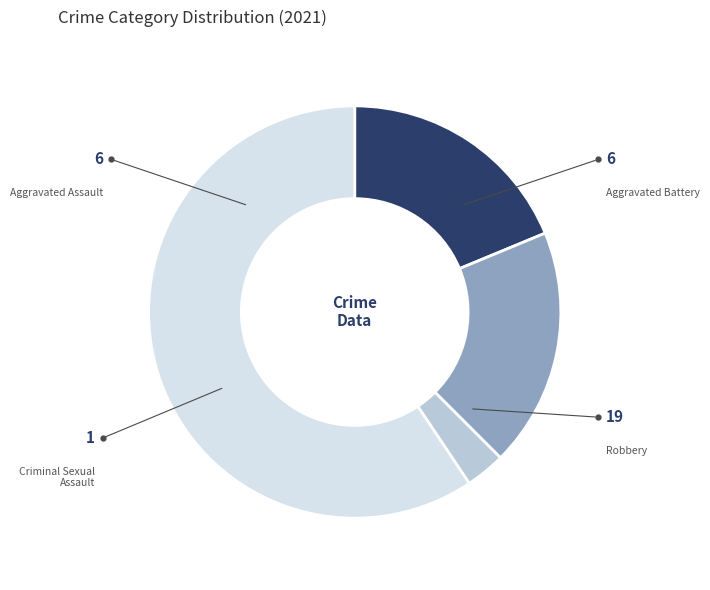

True or false: Criminal Sexual Assault accounts for 3% of the total.

True